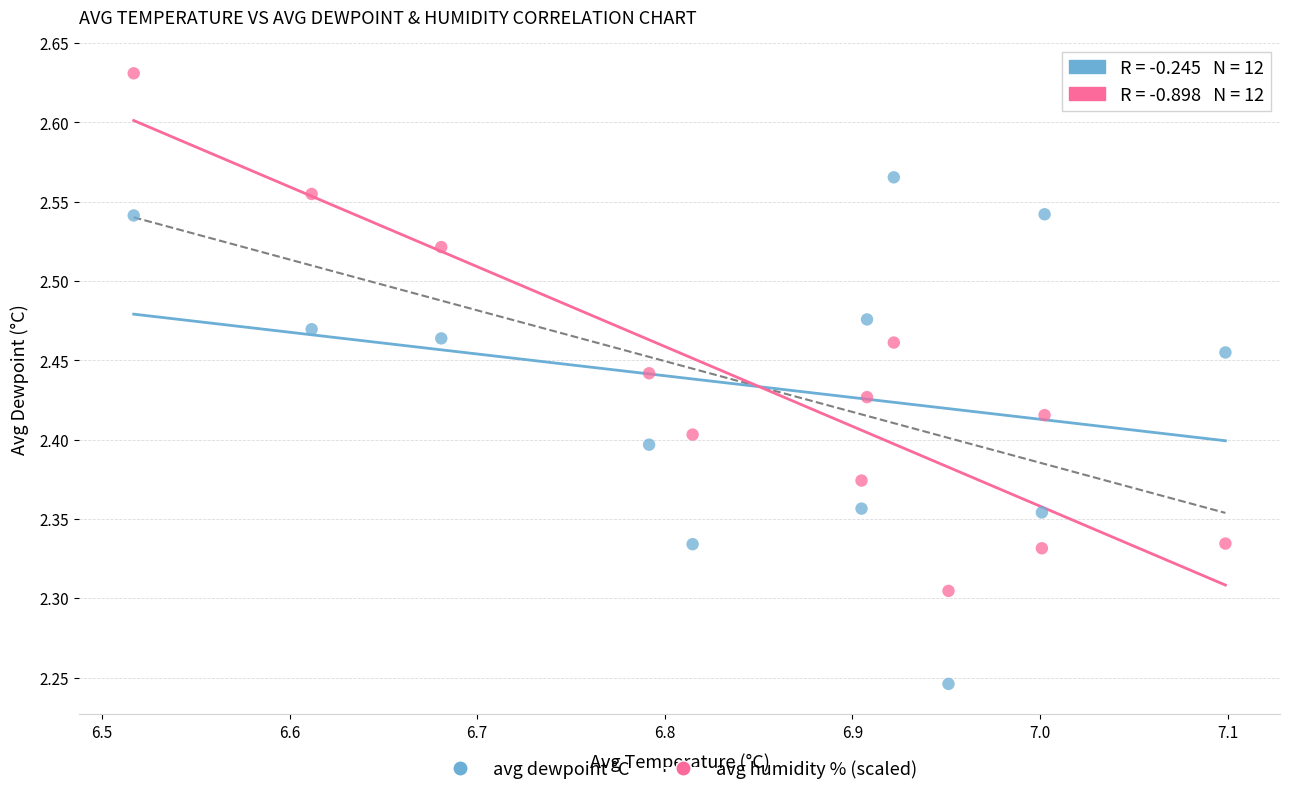

Across all data points, what is the range of Y values (max minus min)?

0.4